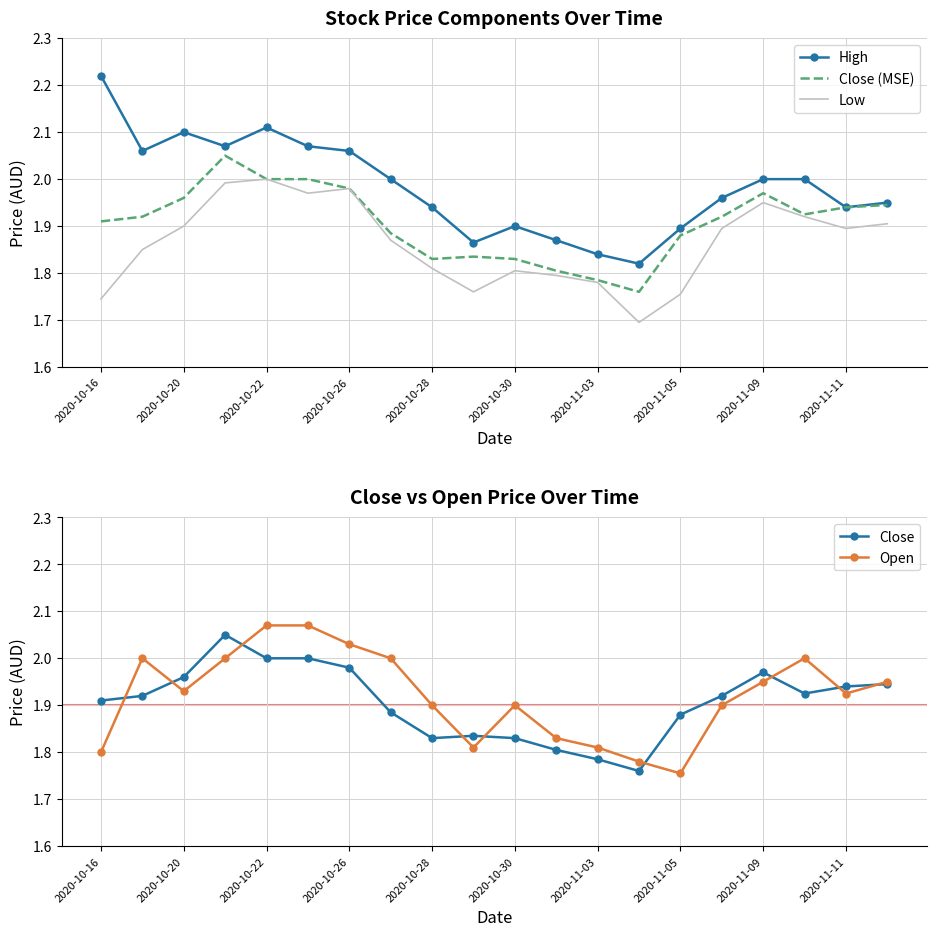

True or false: Low and High intersect in this chart.

False